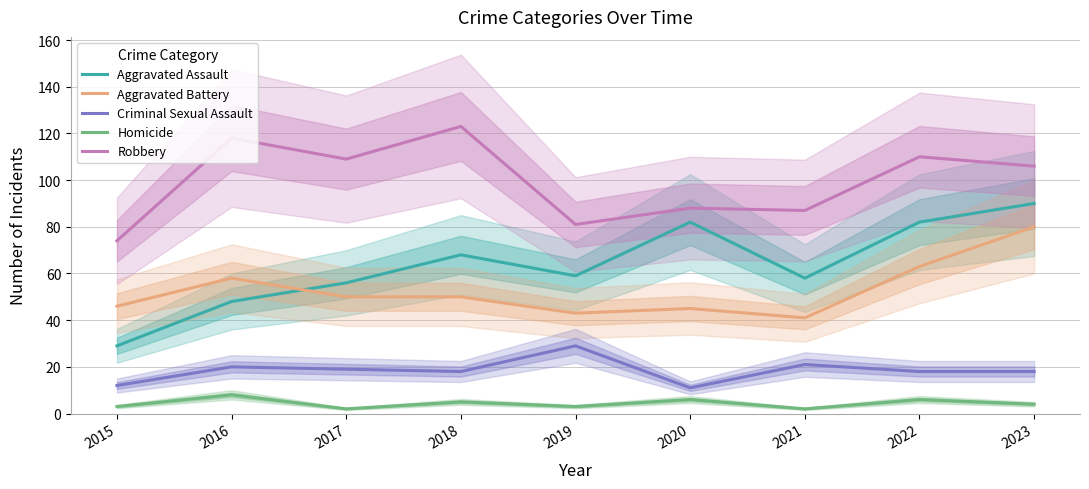

Is it true that Aggravated Assault equals 56 at 2017?

True